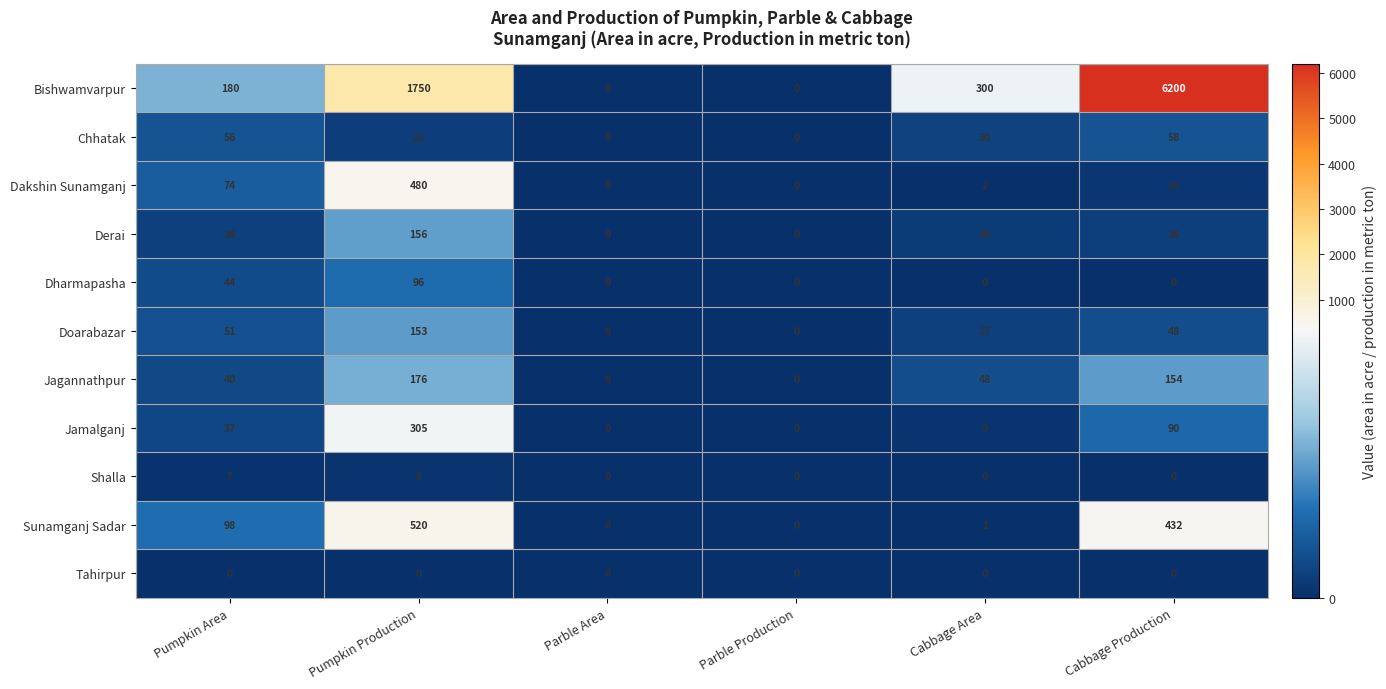

Which series has the largest total across all categories?

Bishwamvarpur